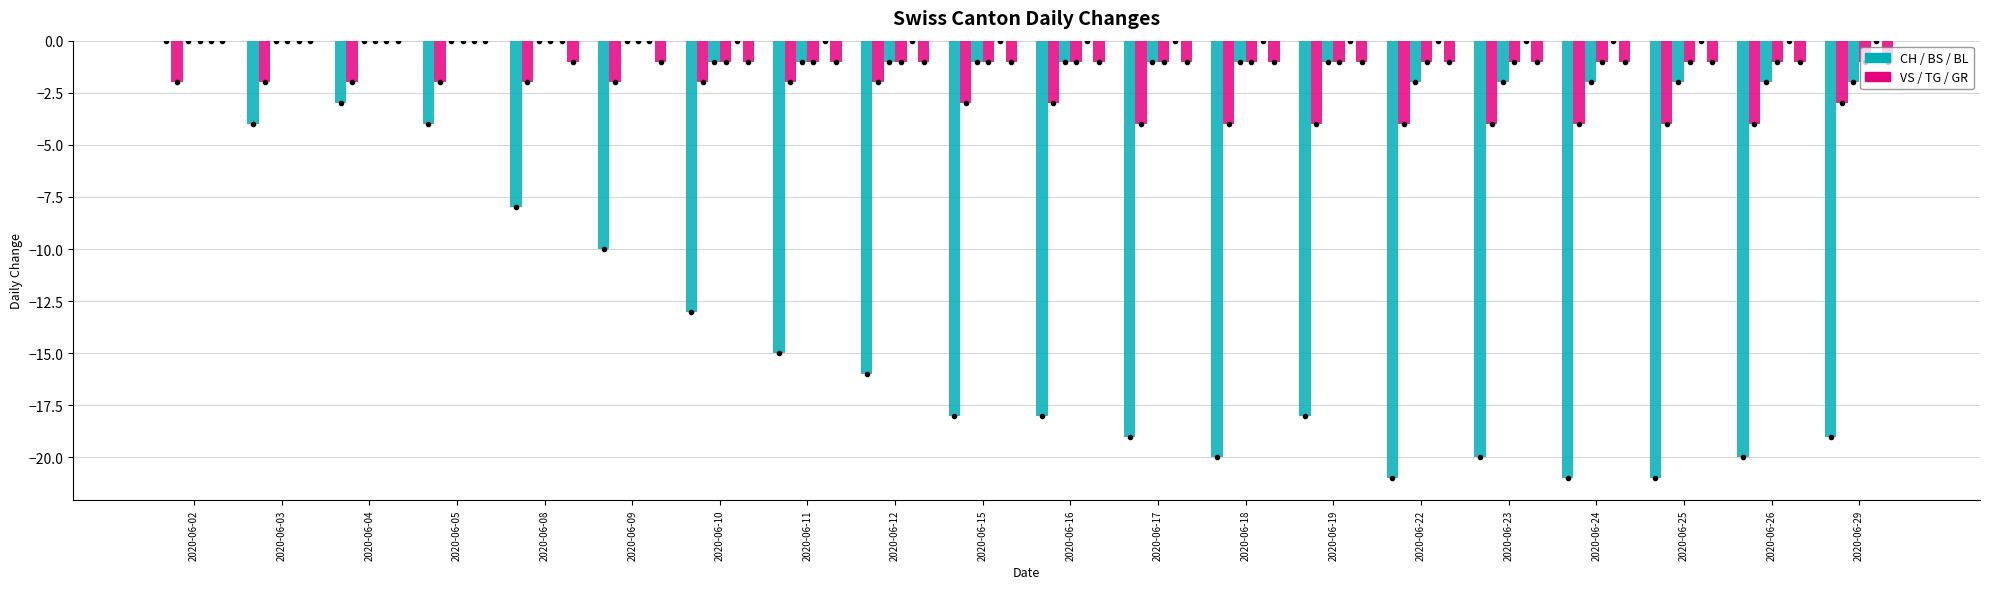

The value of VS at 2020-06-16 is -3. True or false?

True